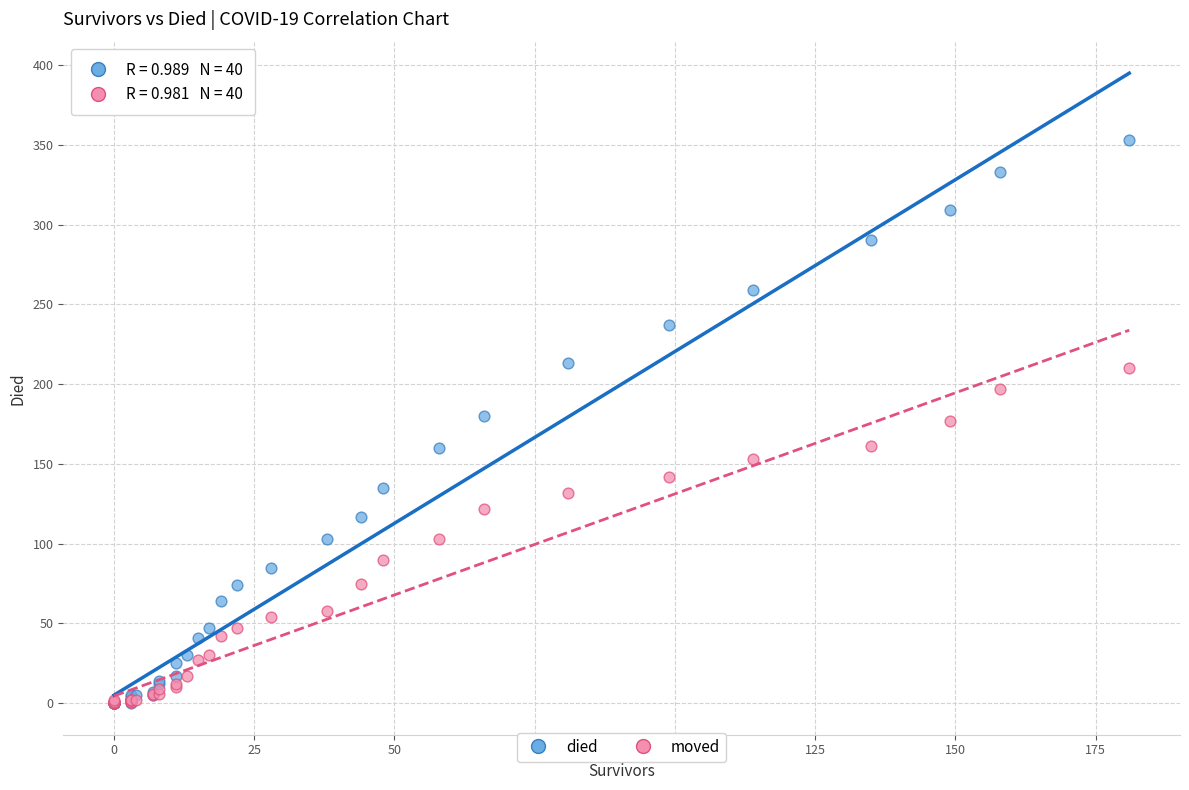

Which series has the largest Y range (max minus min)?

died